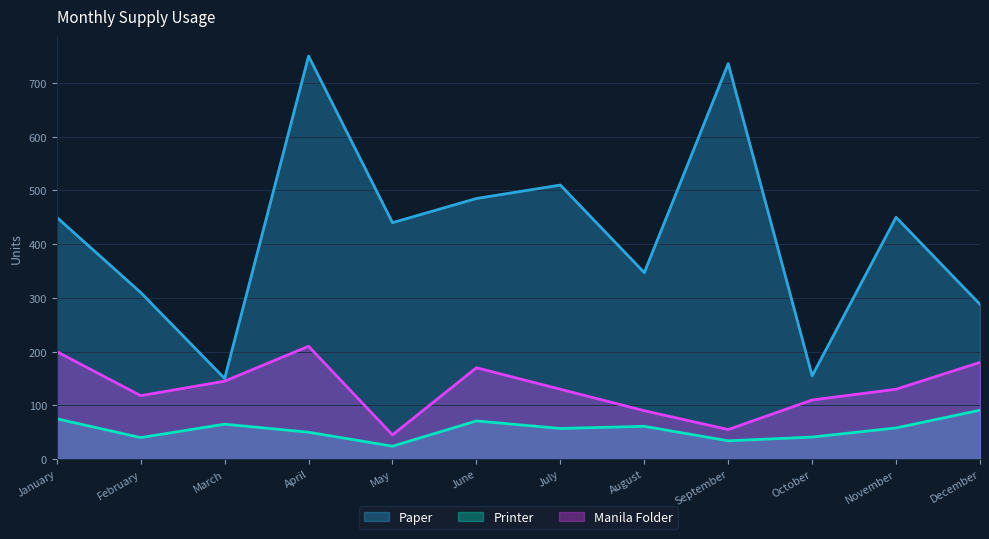

How many lines are shown in the chart?

3